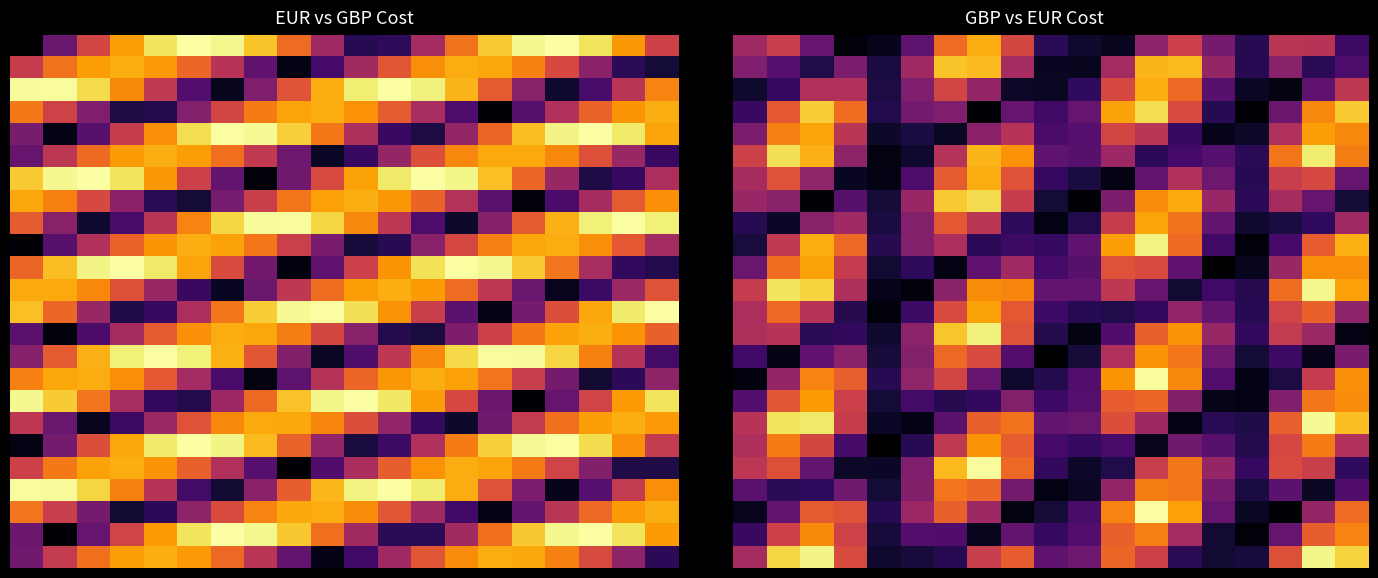

What is the maximum value shown in the chart?

45668.9